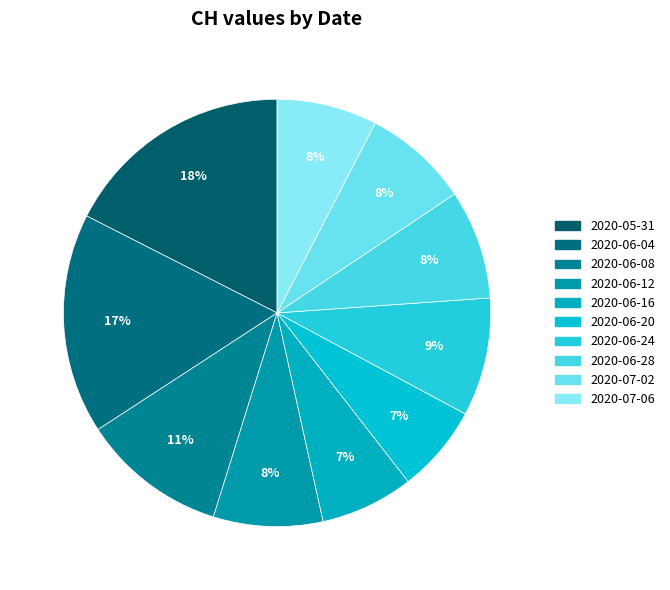

How many slices are in this pie chart?

10